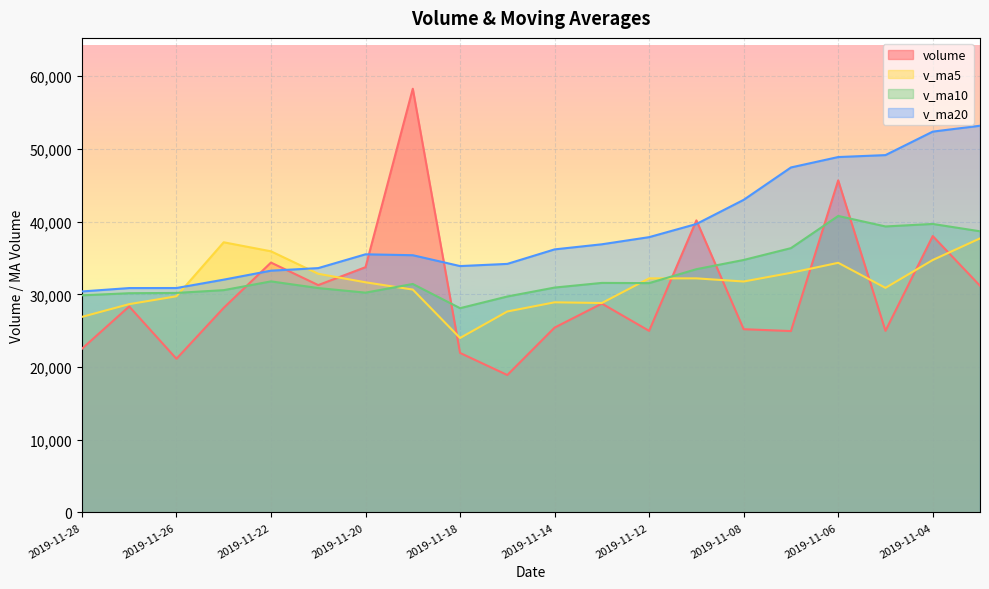

At which category is the sum across all series the highest?

2019-11-06